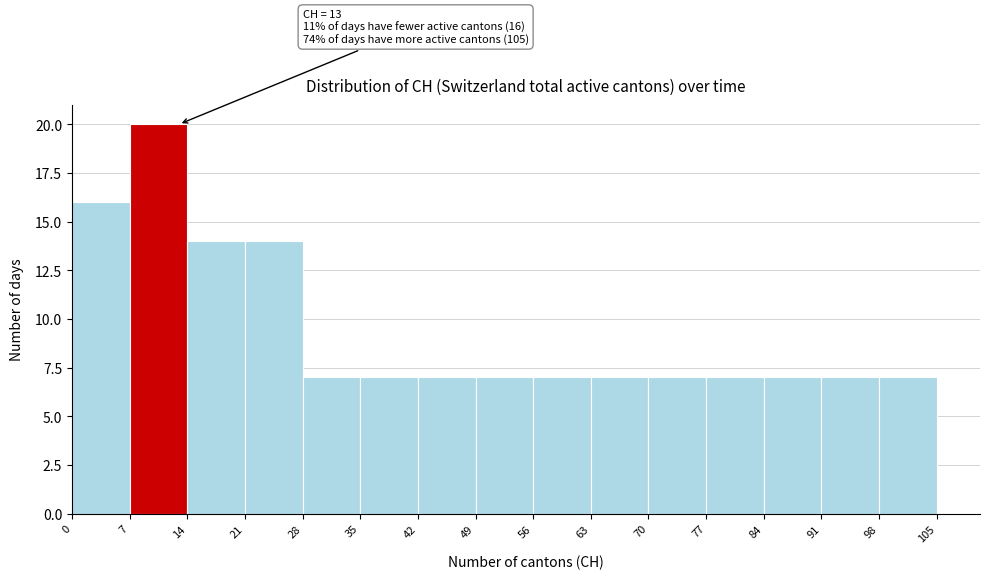

Over which range of the x-axis is the bar tallest?

7 to 14